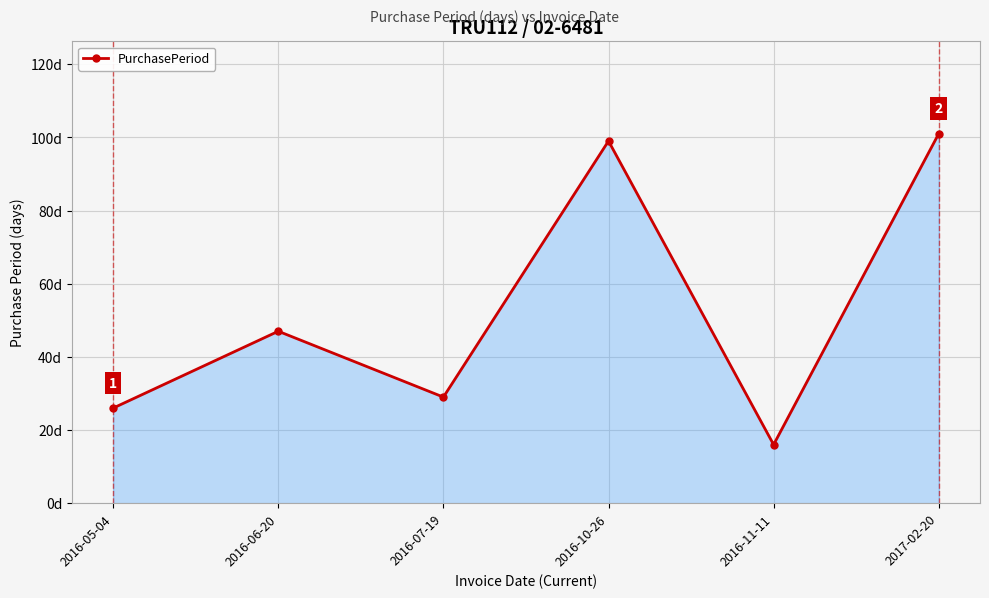

What is the difference between the maximum and minimum values?

85